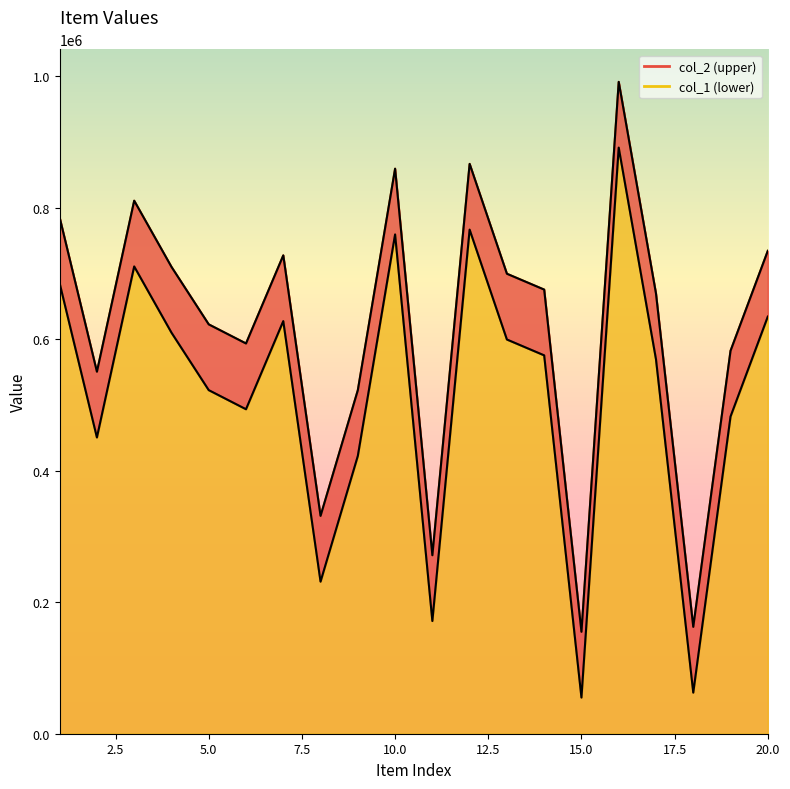

What is the spread (max minus min) of values at 7?

100000